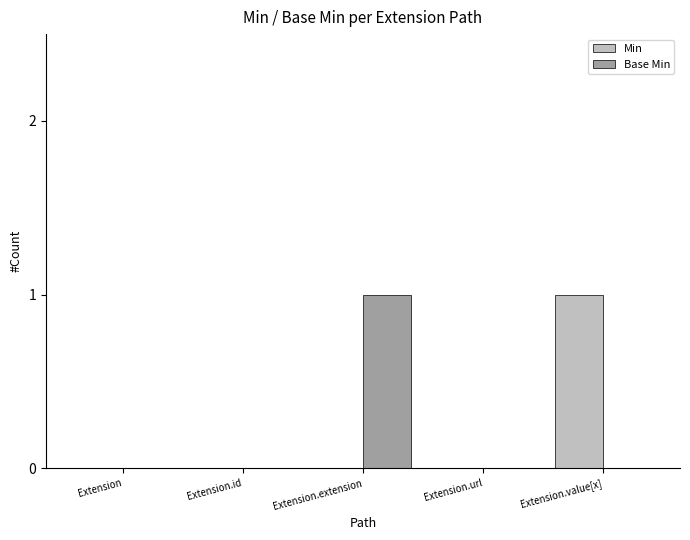

Count the number of categories in the chart.

5